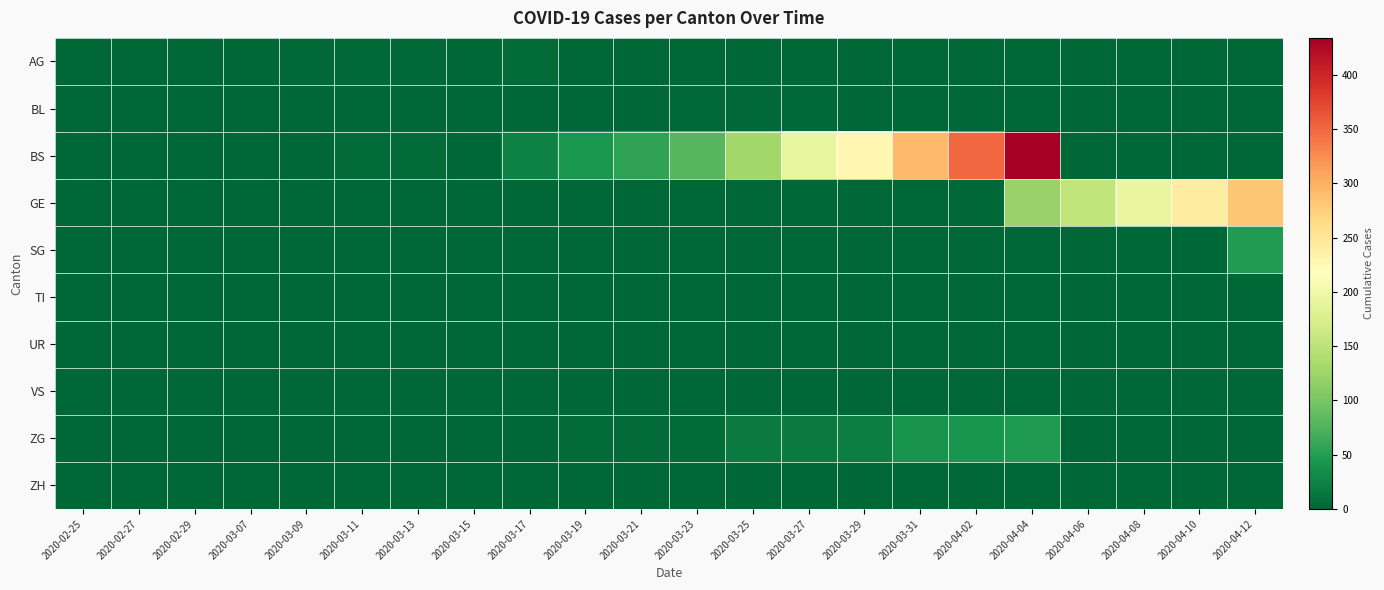

At which category does the chart reach its minimum across all series?

2020-02-25